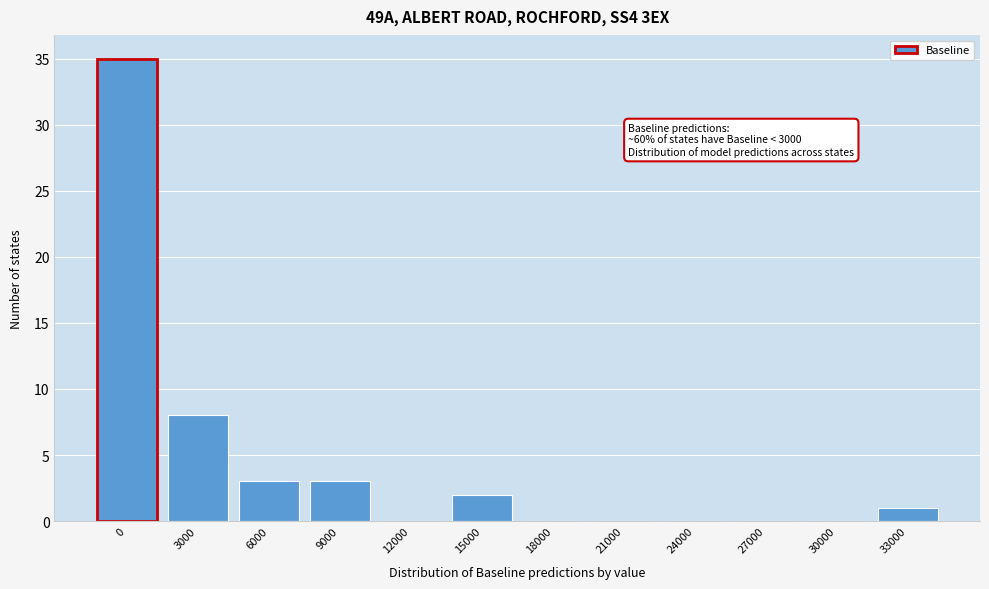

Reading right to left, extract all data points from this chart.

33000=1	30000=0	27000=0	24000=0	21000=0	18000=0	15000=2	12000=0	9000=3	6000=3	3000=8	0=35